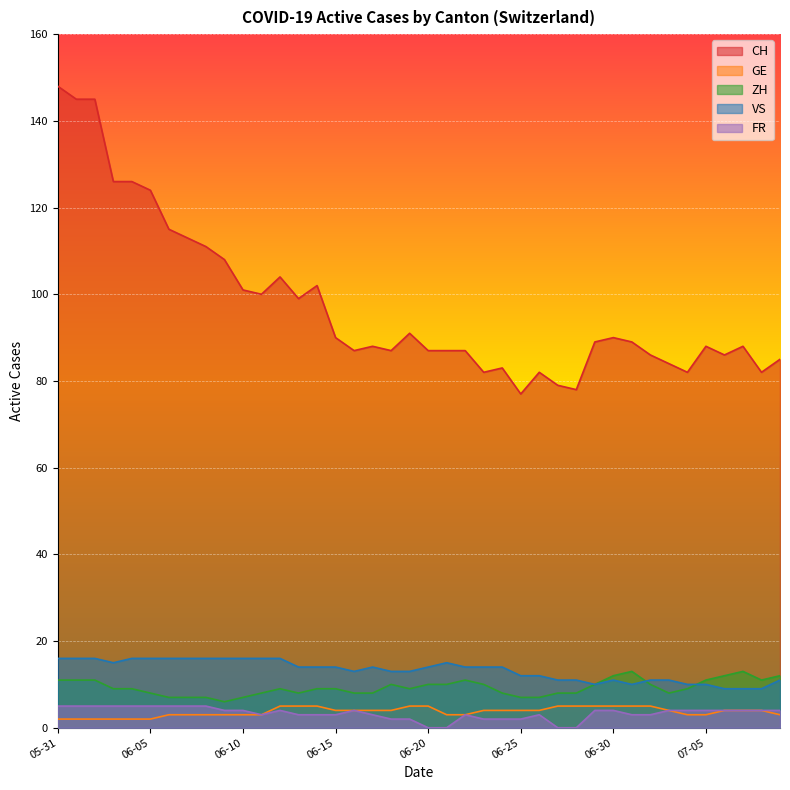

Reading left to right, what are all the values shown in this chart?

CH: 148	145	145	126	126	124	115	113	111	108	101	100	104	99	102	90	87	88	87	91	87	87	87	82	83	77	82	79	78	89	90	89	86	84	82	88	86	88	82	85
GE: 2	2	2	2	2	2	3	3	3	3	3	3	5	5	5	4	4	4	4	5	5	3	3	4	4	4	4	5	5	5	5	5	5	4	3	3	4	4	4	3
ZH: 11	11	11	9	9	8	7	7	7	6	7	8	9	8	9	9	8	8	10	9	10	10	11	10	8	7	7	8	8	10	12	13	10	8	9	11	12	13	11	12
VS: 16	16	16	15	16	16	16	16	16	16	16	16	16	14	14	14	13	14	13	13	14	15	14	14	14	12	12	11	11	10	11	10	11	11	10	10	9	9	9	11
FR: 5	5	5	5	5	5	5	5	5	4	4	3	4	3	3	3	4	3	2	2	0	0	3	2	2	2	3	0	0	4	4	3	3	4	4	4	4	4	4	4